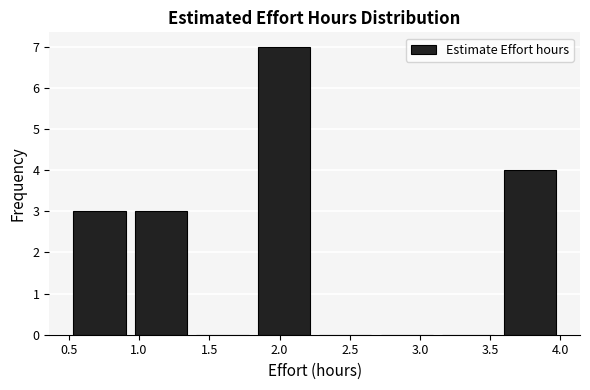

How tall is the bar that spans 1.80 to 2.25 on the x-axis? Neither the bar edges nor the heights are printed on the chart, so give them approximately, as read against the axes.

7